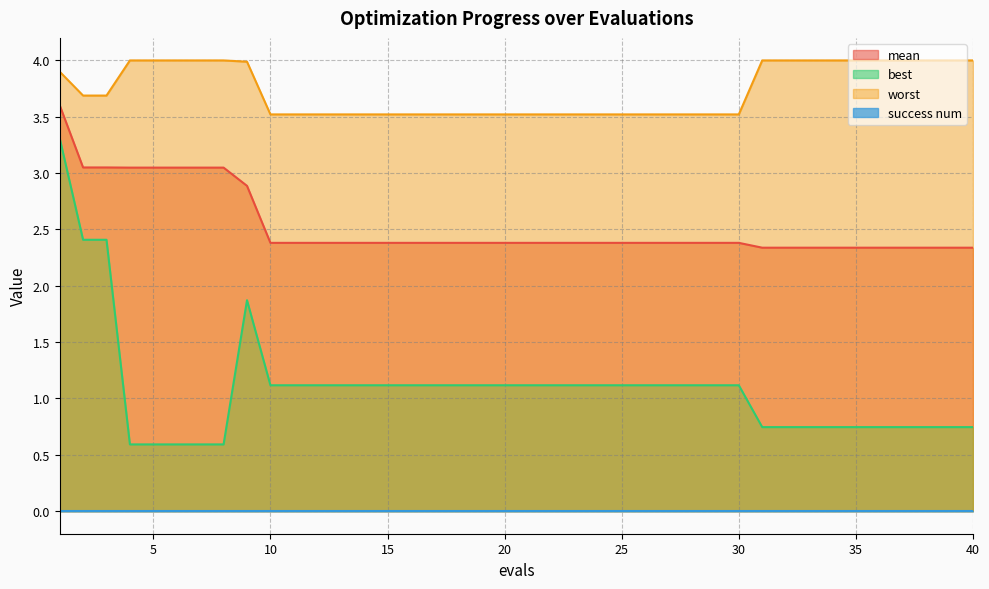

What is the difference between the maximum and minimum values in the worst series?

0.5